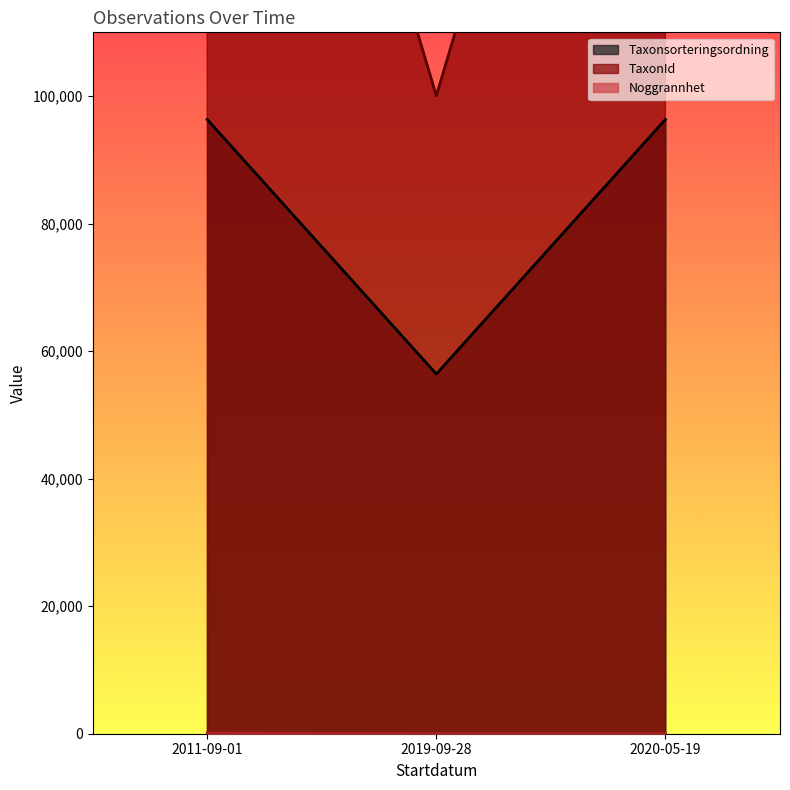

How many data points in Noggrannhet are above 10?

1